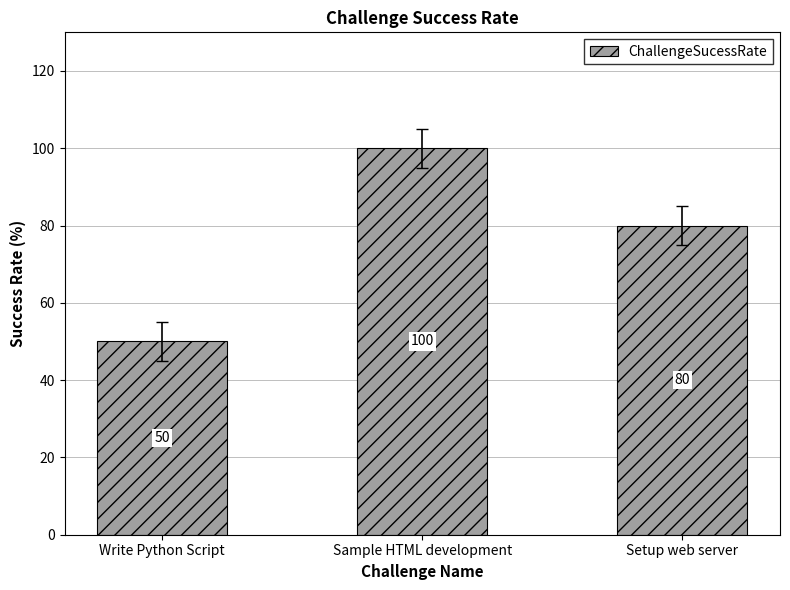

What is the sum of the values at Write Python Script and Sample HTML development?

150